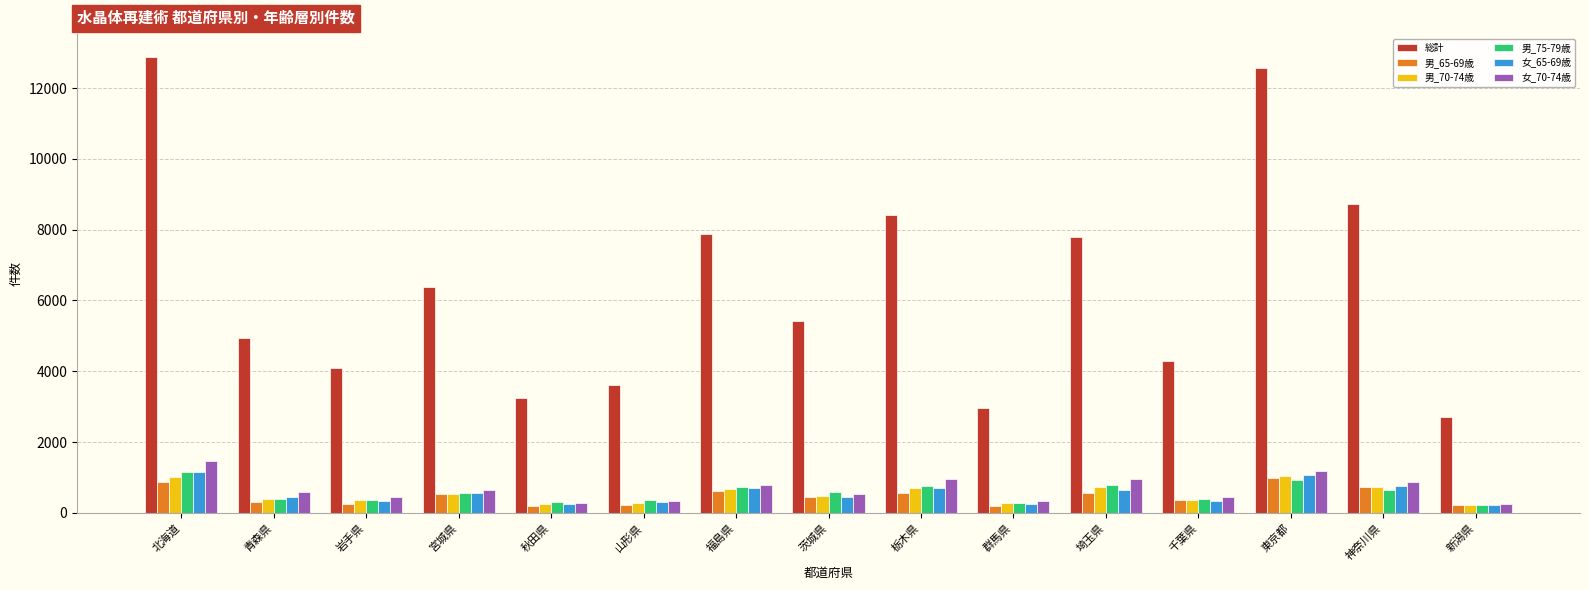

The 女_65-69歳 series shows 642 at 埼玉県. True or false?

True